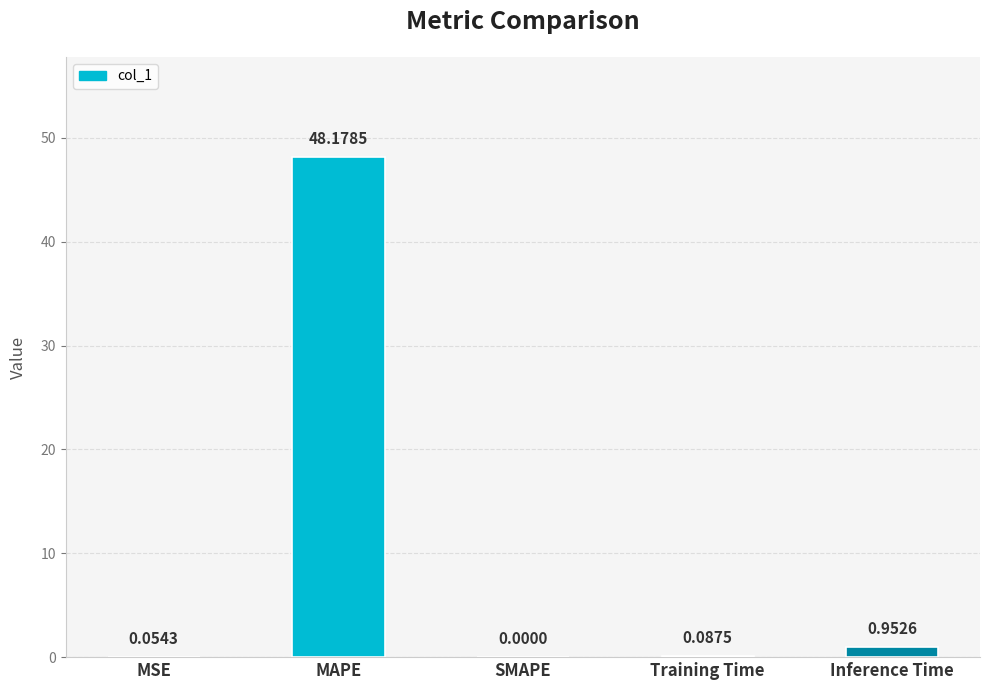

What is the sum of the values at Inference Time and MAPE?

49.1